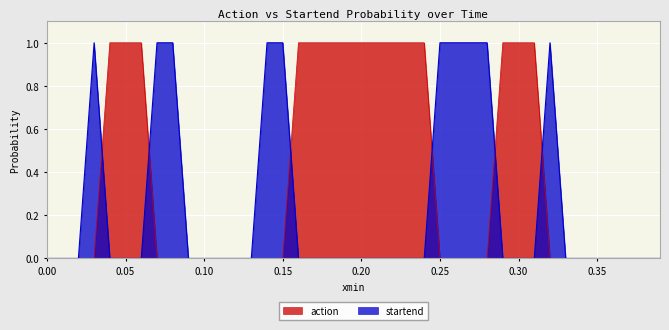

Which series has the largest total across all categories?

action